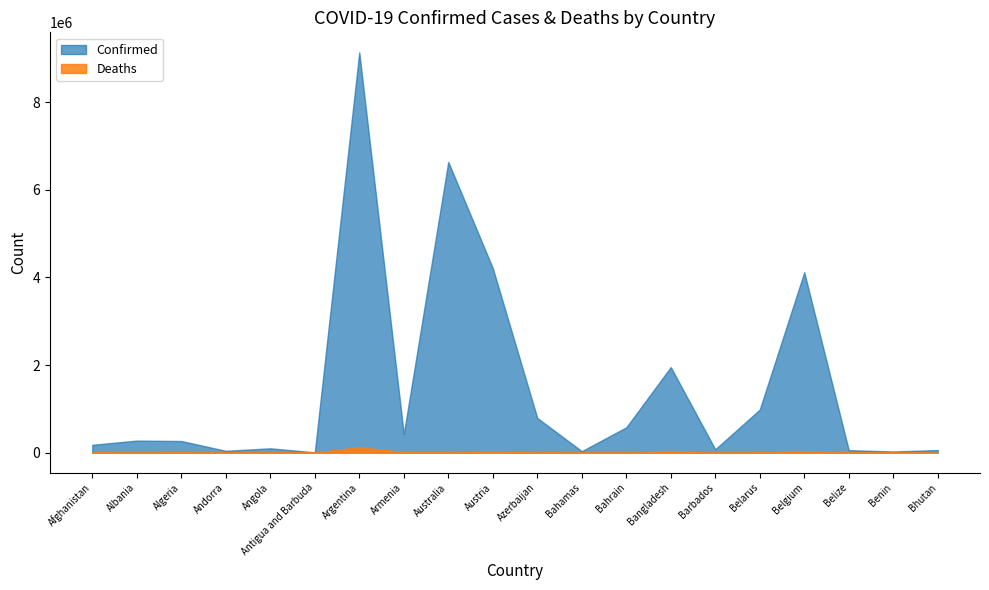

True or false: Deaths and Confirmed cross at least once.

False